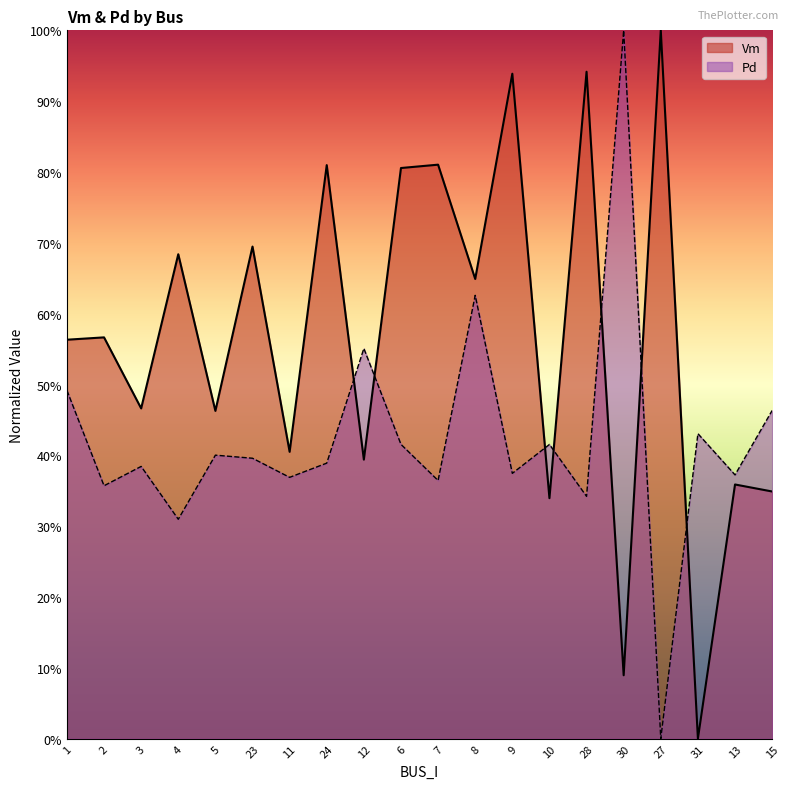

The Vm series shows 1.0 at 8. True or false?

False